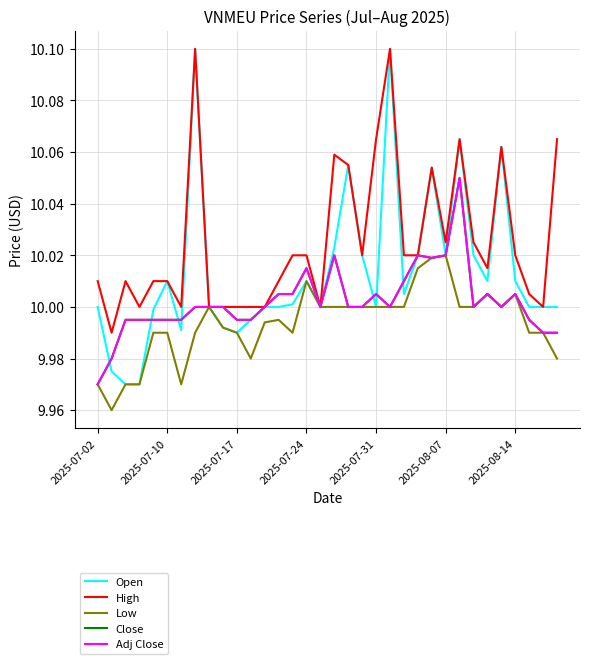

What is the greatest value displayed?

10.1